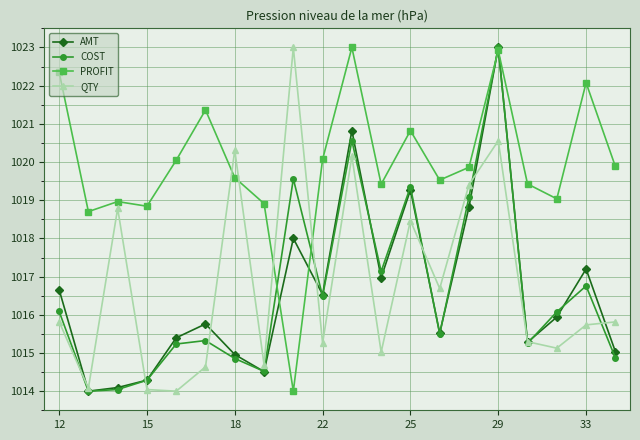

What is the lowest value of the COST series?

1014.0